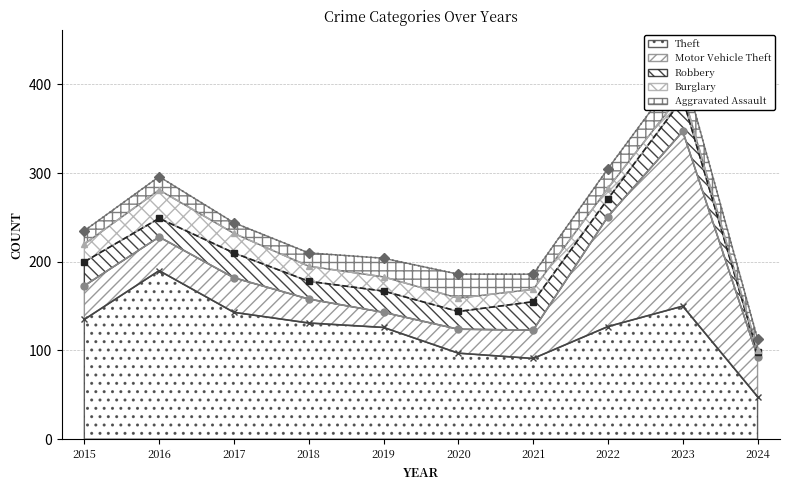

At which category does Robbery reach its first local valley?

2016